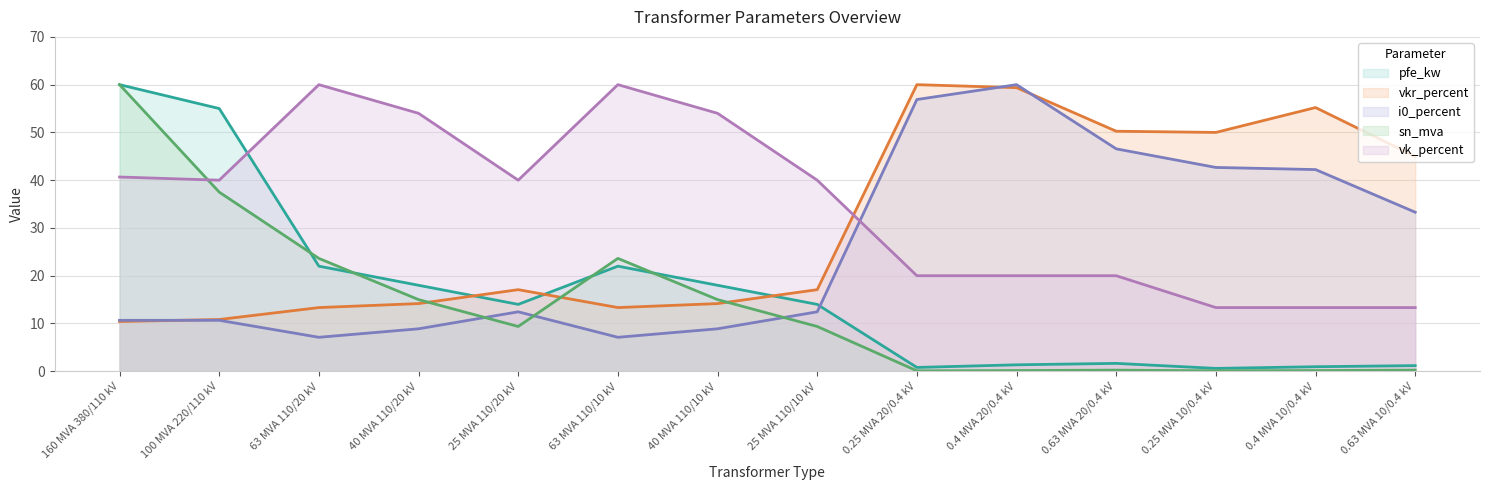

Rank the series at 0.25 MVA 10/0.4 kV from lowest to highest value.

sn_mva, pfe_kw, vk_percent, i0_percent, vkr_percent